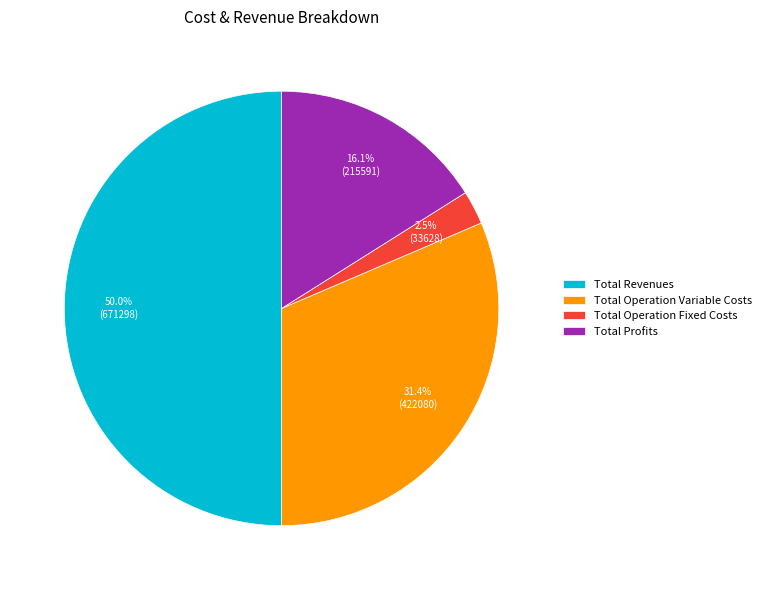

To the nearest percent, what portion does Total Operation Variable Costs represent?

31%